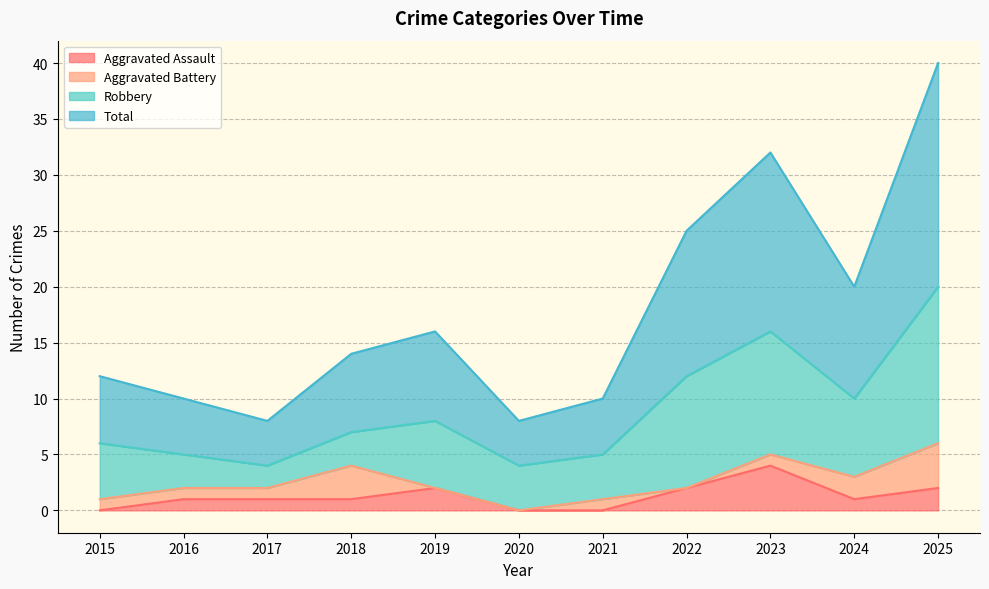

Which series has the widest spread of values?

Total